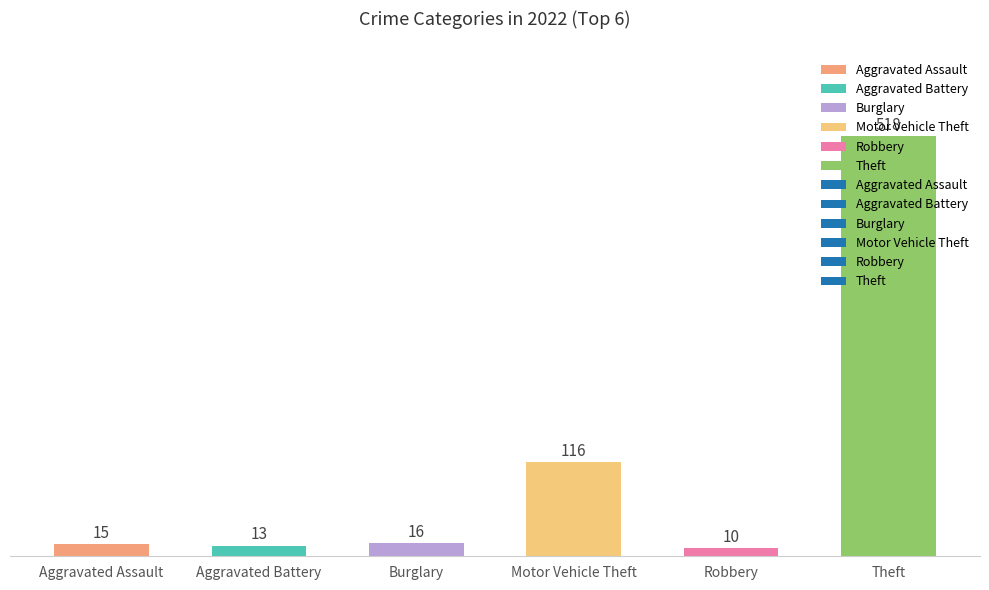

What is the ratio of the value at Motor Vehicle Theft to the value at Burglary?

7.2